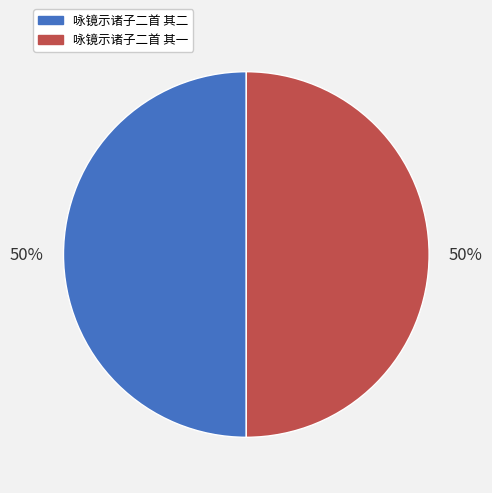

Do 咏镜示诸子二首 其一 and 咏镜示诸子二首 其二 together represent more than half of the pie?

Yes